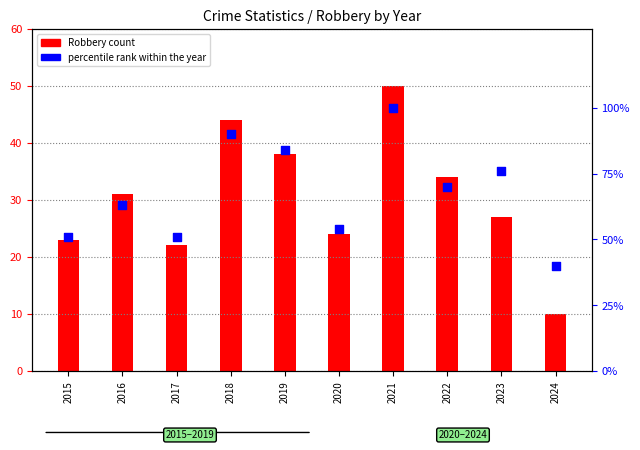

Which series has the largest total across all categories?

percentile rank within the year